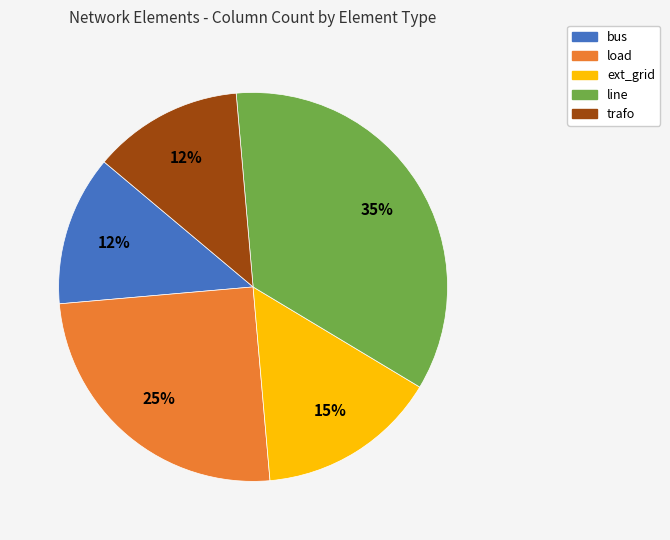

Combined, do trafo and ext_grid account for over 50%?

No